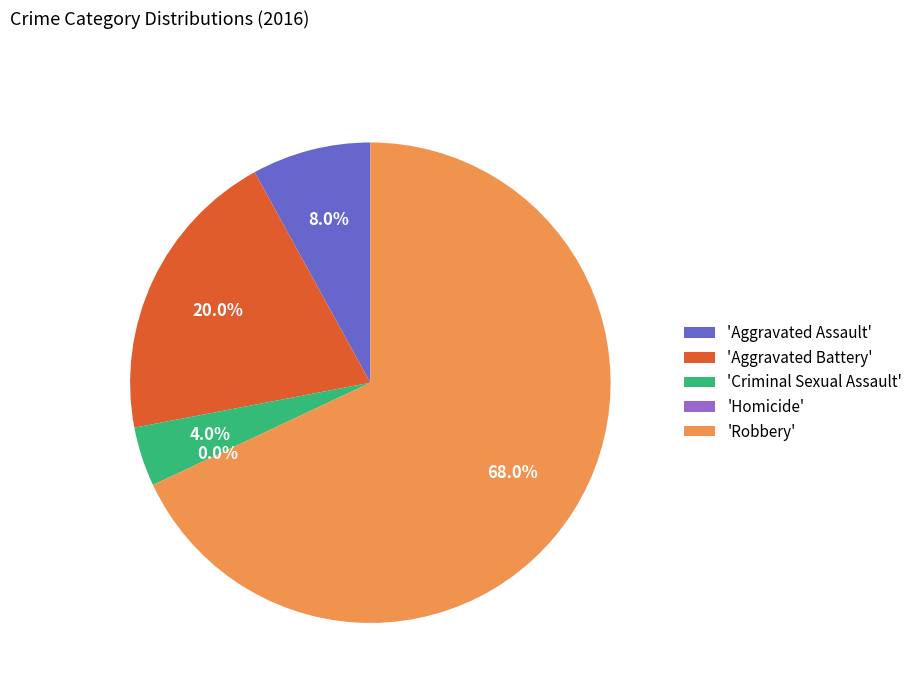

What is the ratio of the value at Aggravated Assault to the value at Criminal Sexual Assault?

2.0